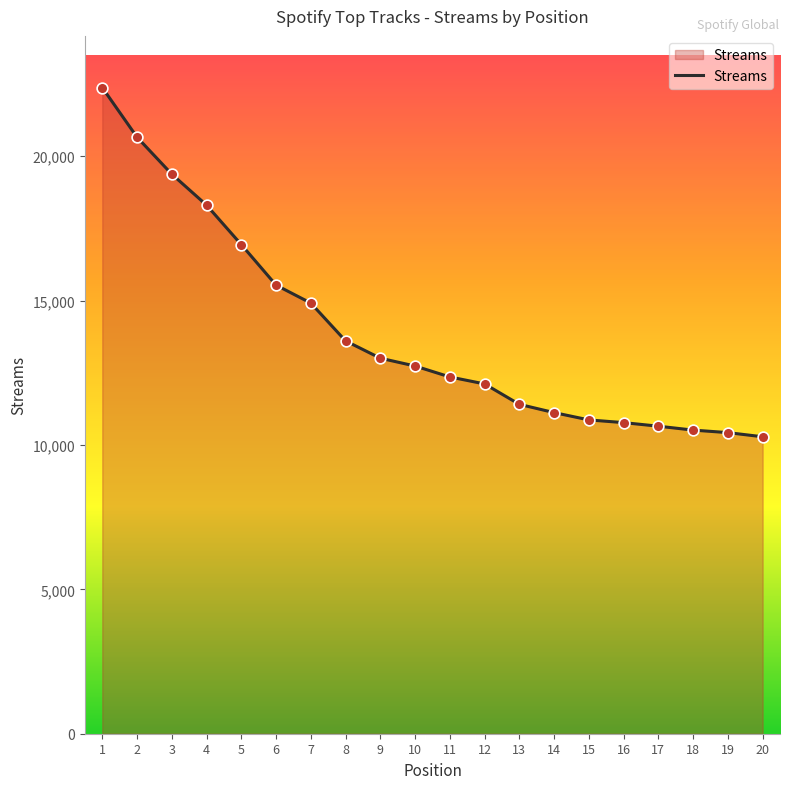

Between 8 and 3, which is larger?

3